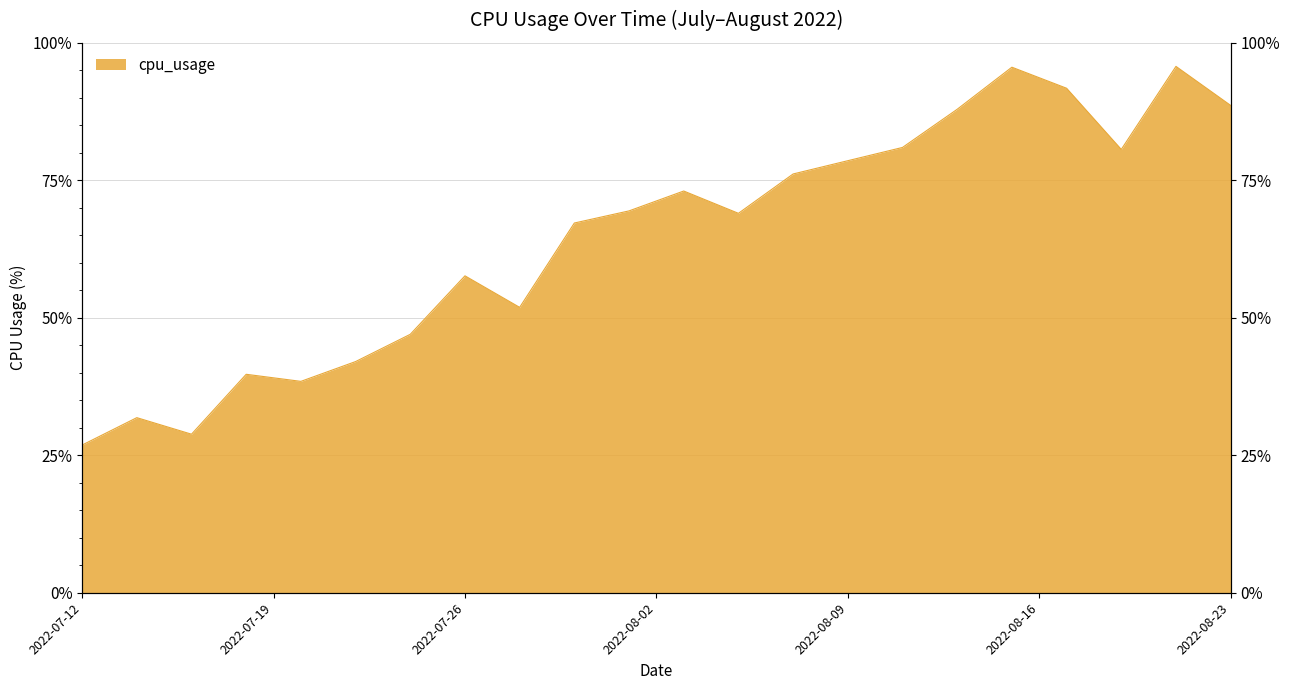

What is the smallest value displayed?

26.9